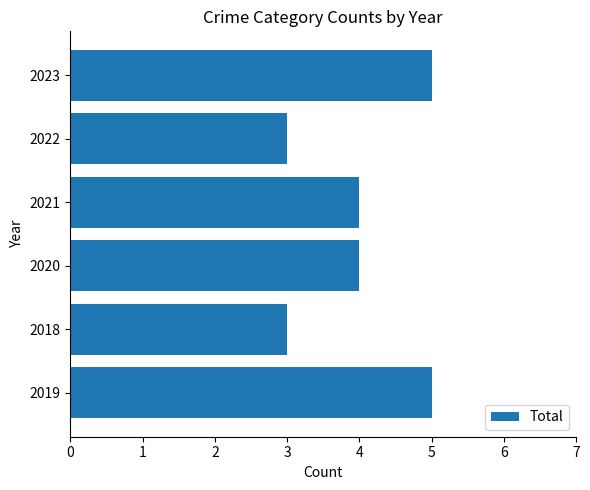

What is the smallest value displayed?

3